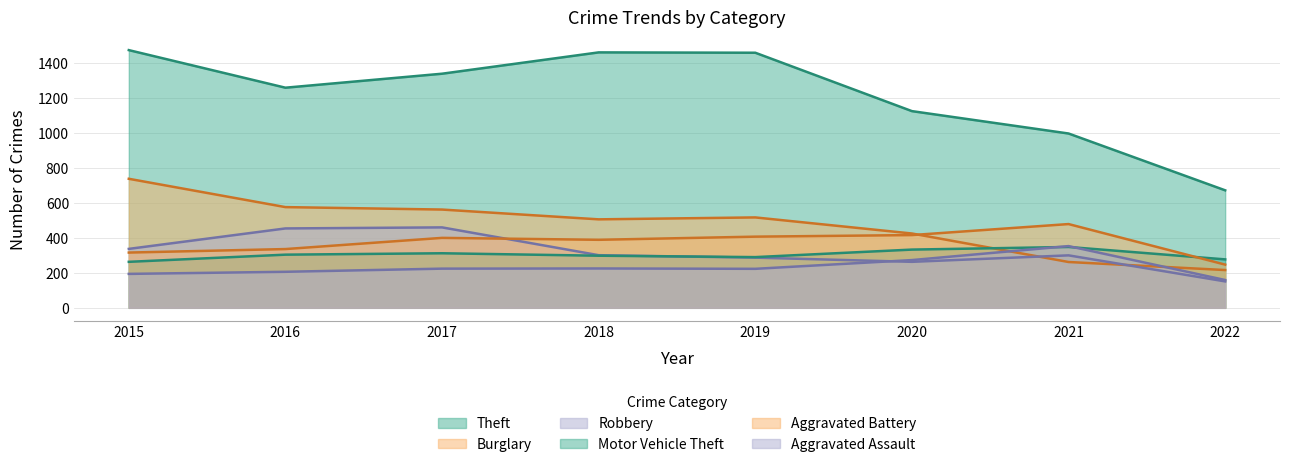

Where is Robbery nearest to the value 305?

2018